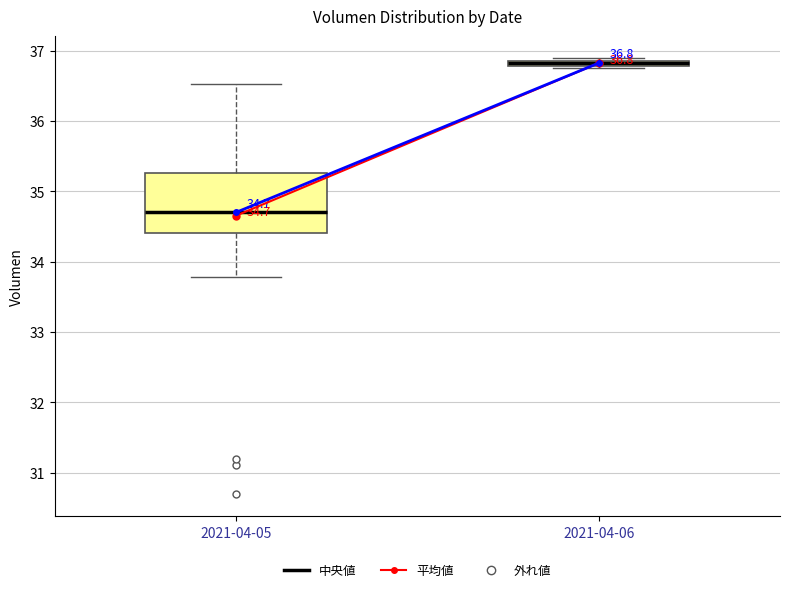

Comparing the boxes themselves (not the whiskers), which one is the tallest?

2021-04-05